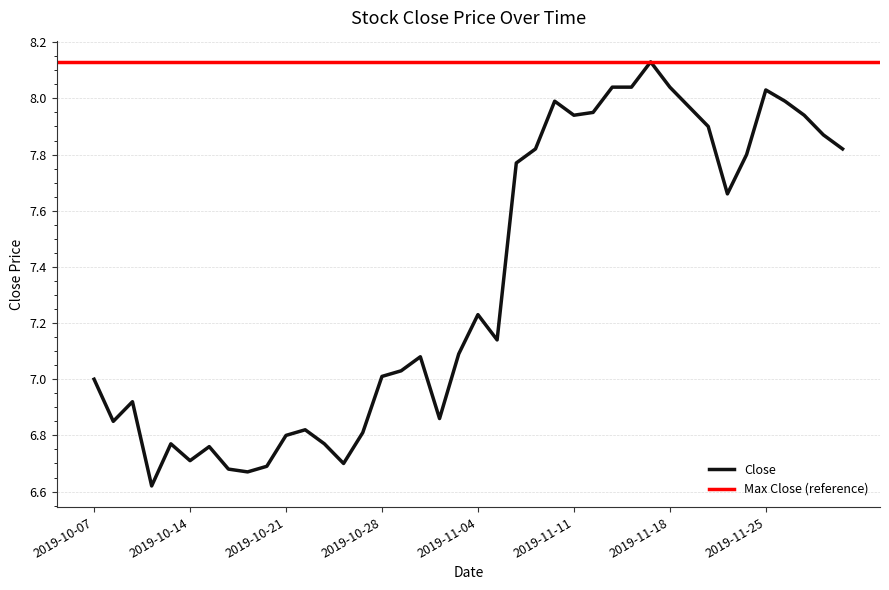

What is the average value?

7.3